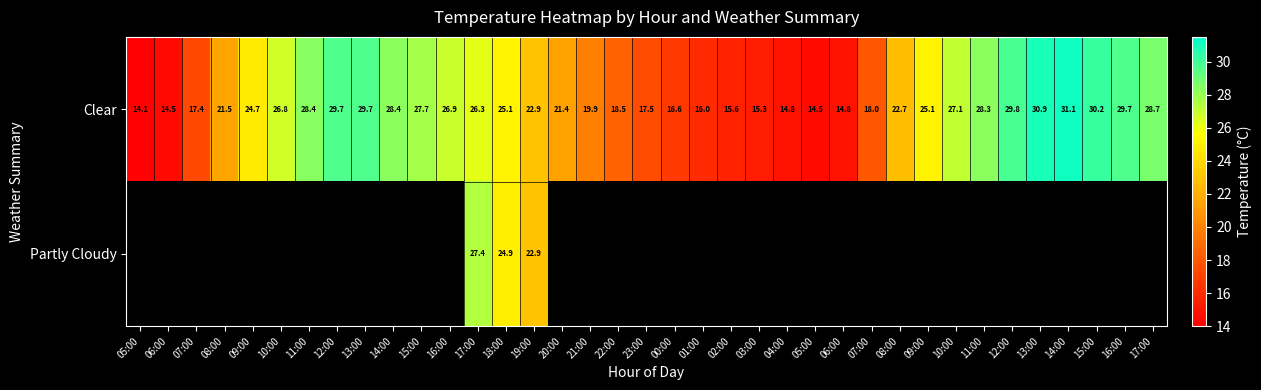

How many data points in Clear are above 24?

19